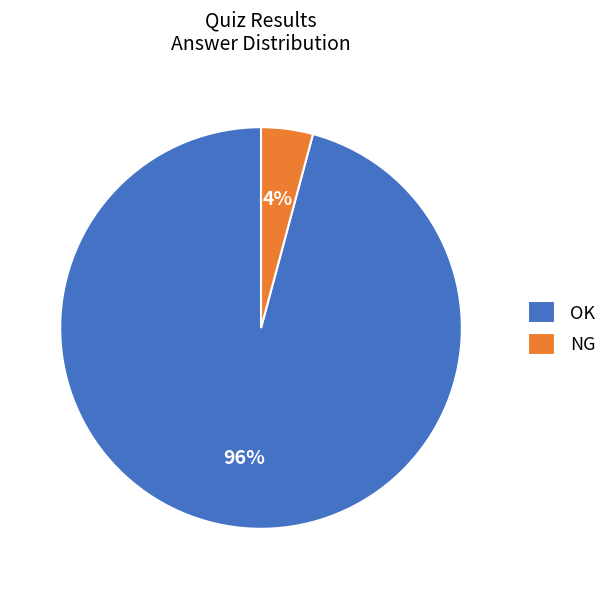

True or false: OK accounts for 96% of the total.

True